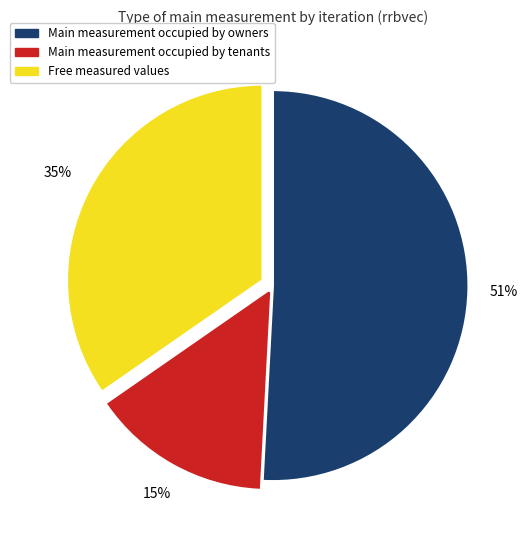

Is there any slice that represents more than half of the pie?

Yes